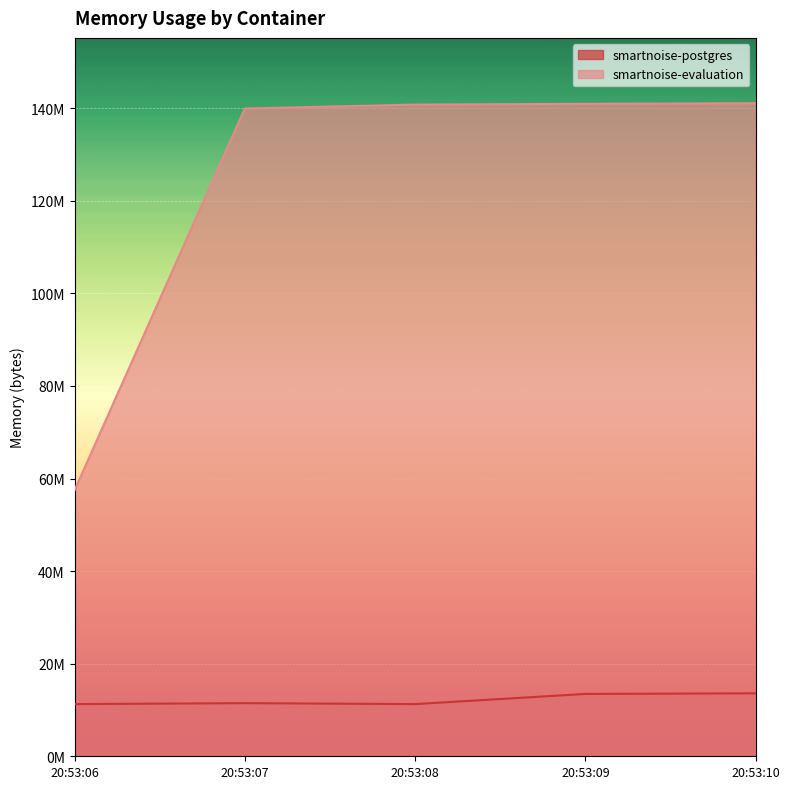

What is the value of the smartnoise-postgres point at the 3rd from the left?

11268096